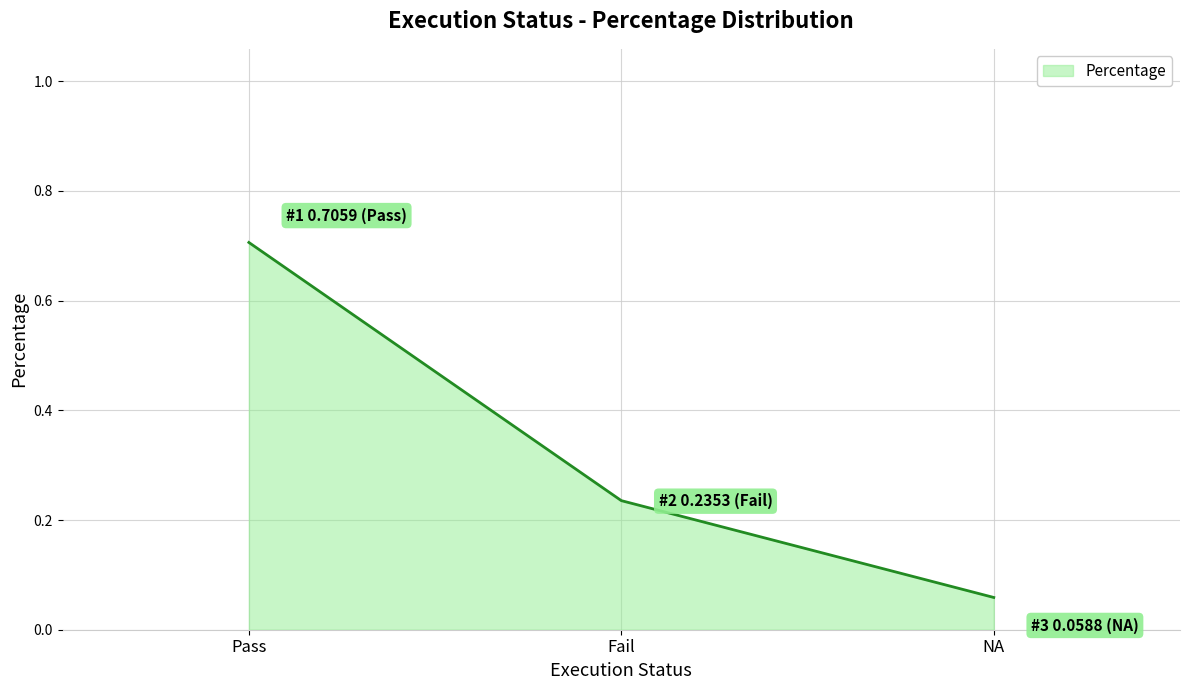

What is the sum of the values at Pass and NA?

0.8